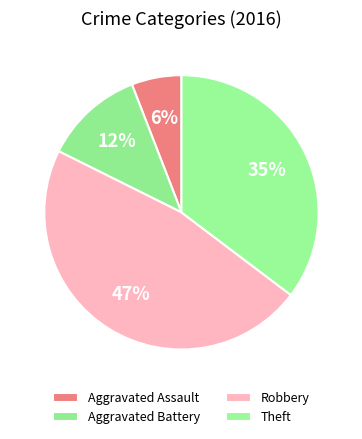

Is there a majority slice in this chart?

No